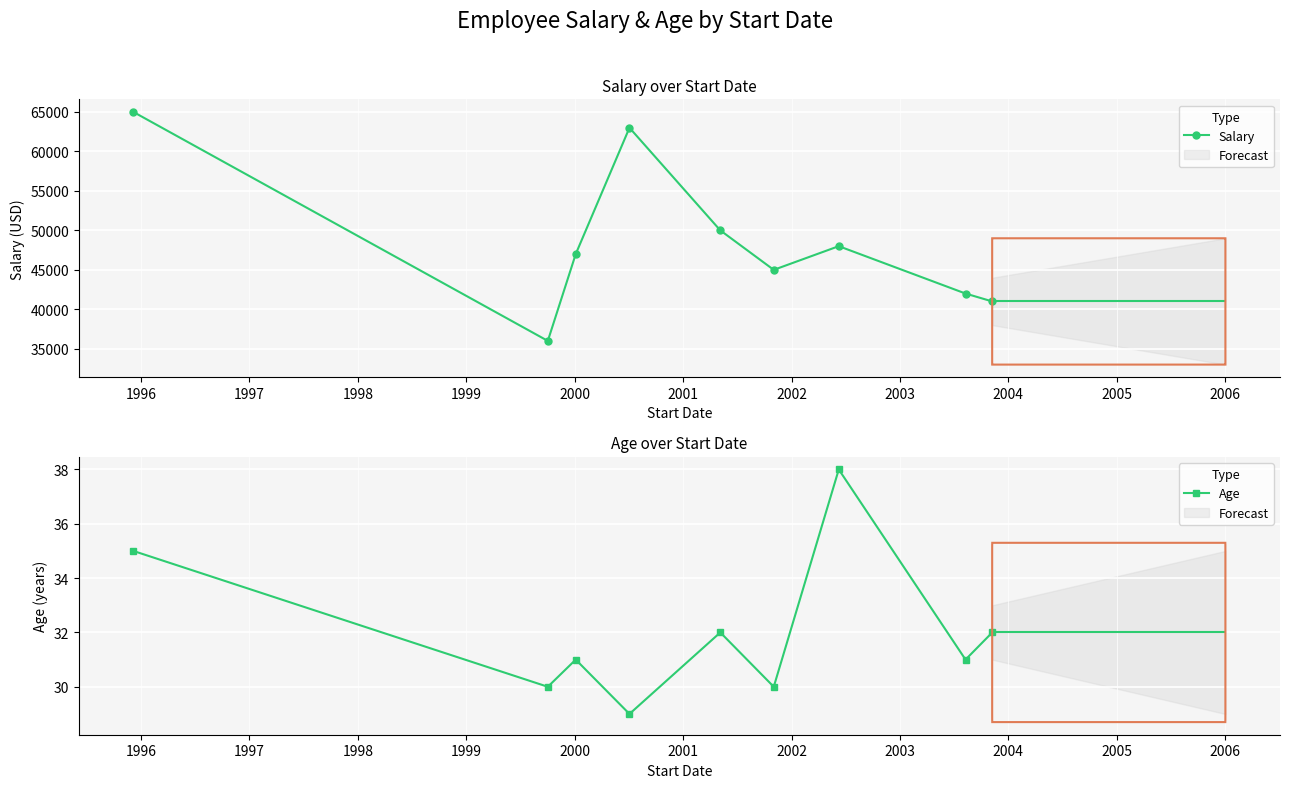

Which series has the largest range (max minus min)?

Salary